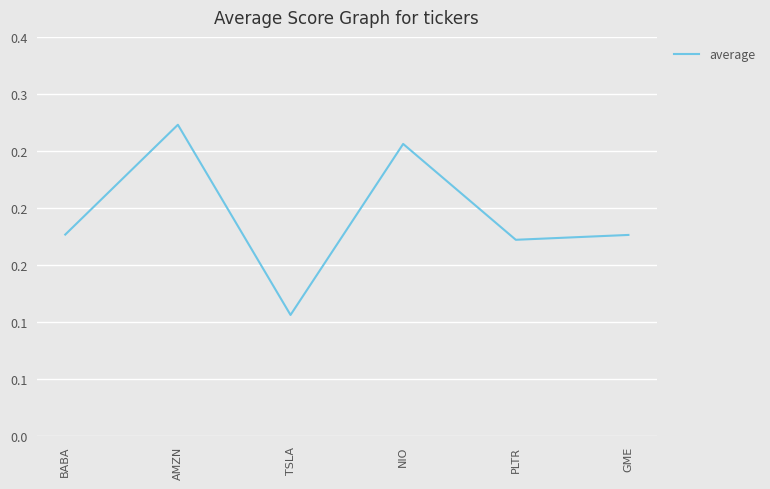

Does the chart have visible grid lines?

Yes